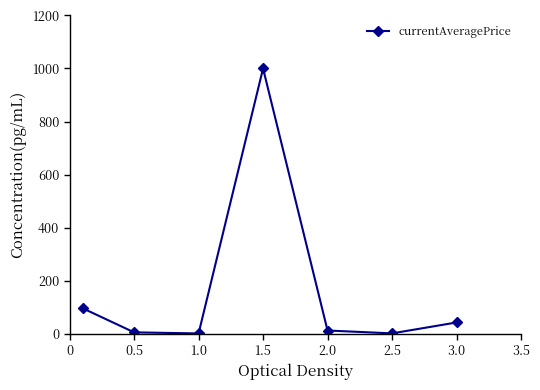

Does the chart have visible grid lines?

No